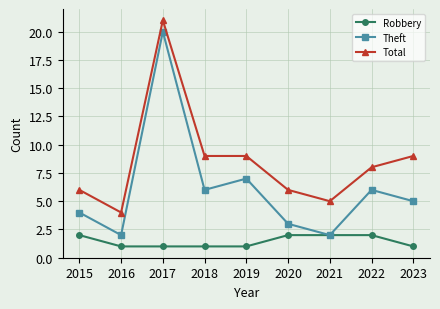

What is the average value of the Robbery series?

1